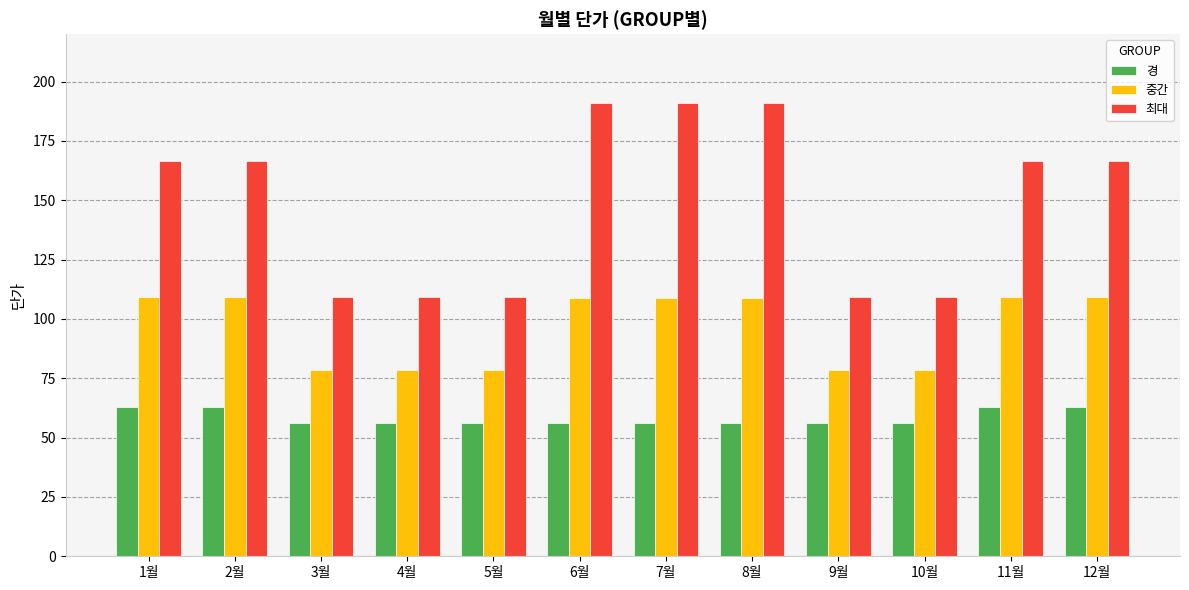

What is the difference between the highest and lowest values at 7월?

135.0